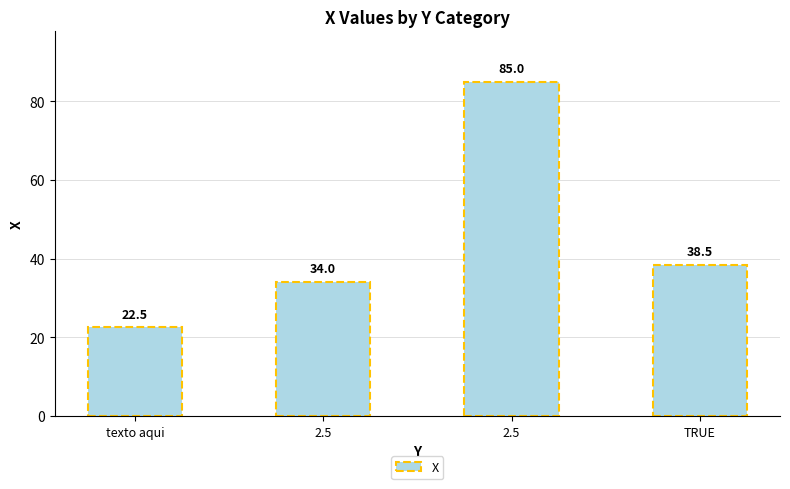

How many series are shown in this chart?

1